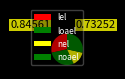

To the nearest percent, what is the combined percentage of lel and loael?

57%